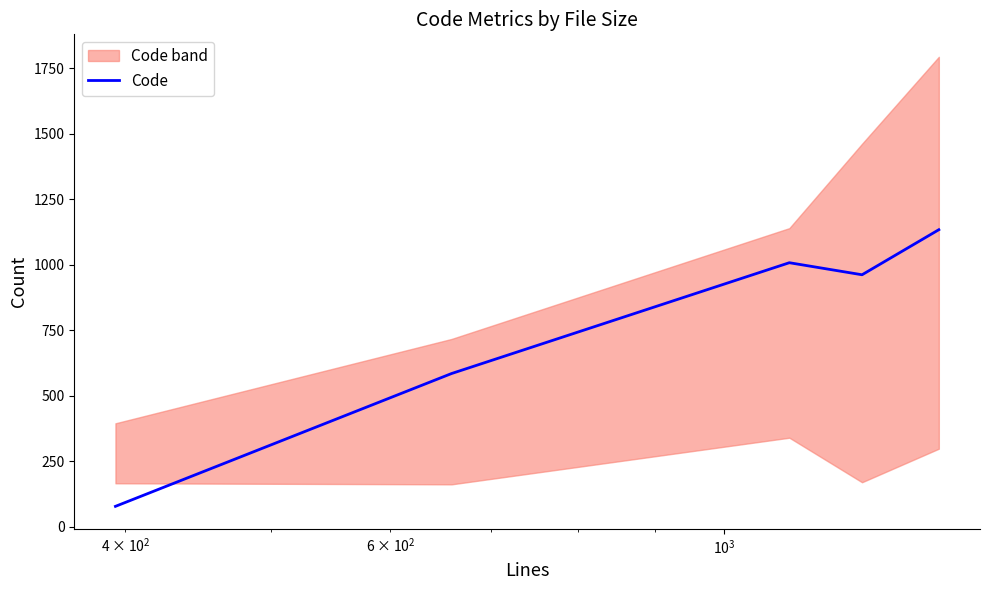

What is the maximum value for Code?

1133